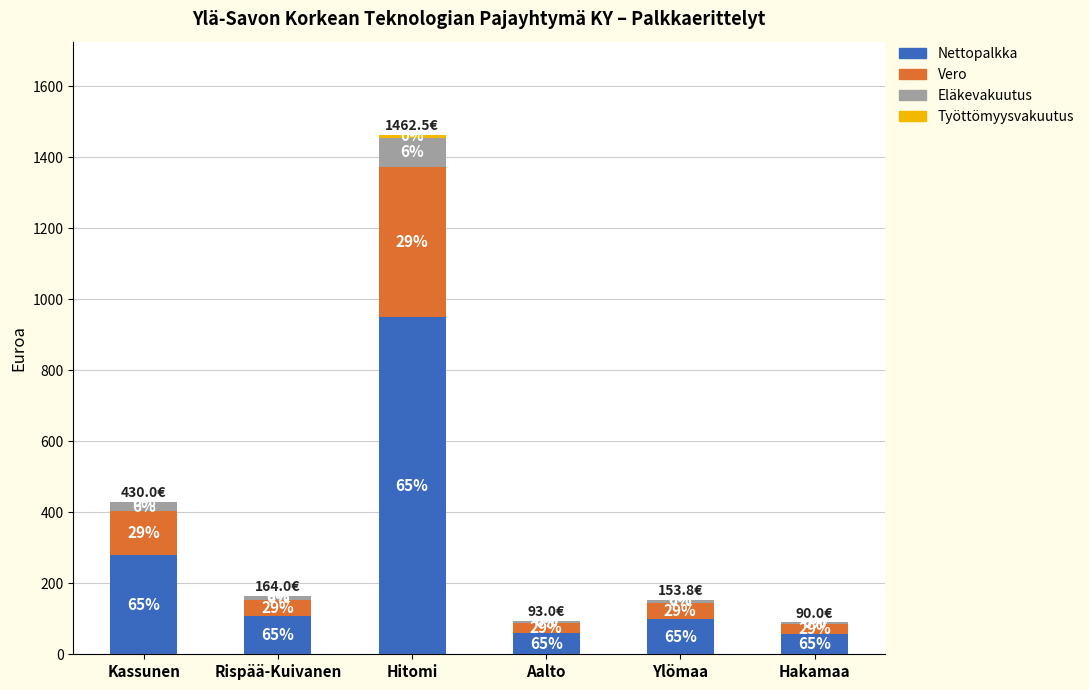

Are the bars horizontal?

No